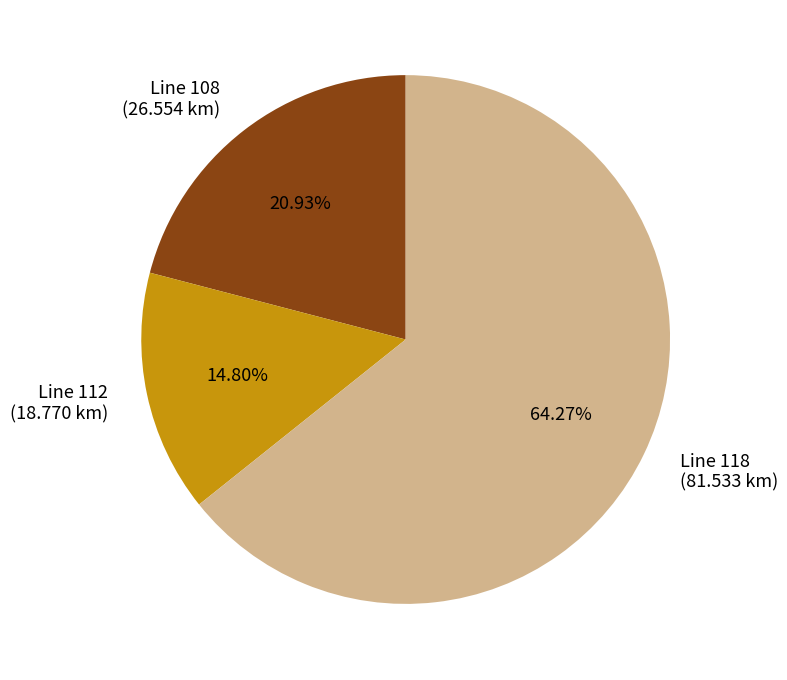

Rank the categories by value from lowest to highest.

Line 112 (18.770 km), Line 108 (26.554 km), Line 118 (81.533 km)